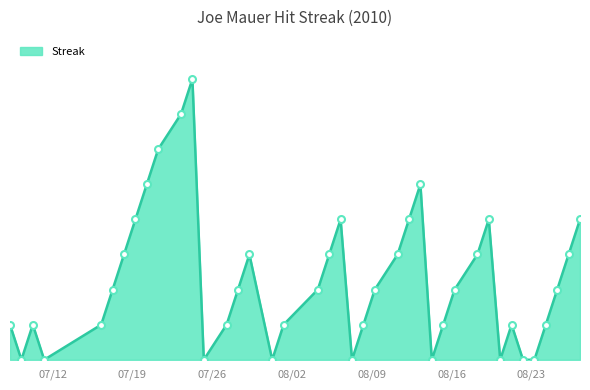

How many values are between 1 and 4?

26